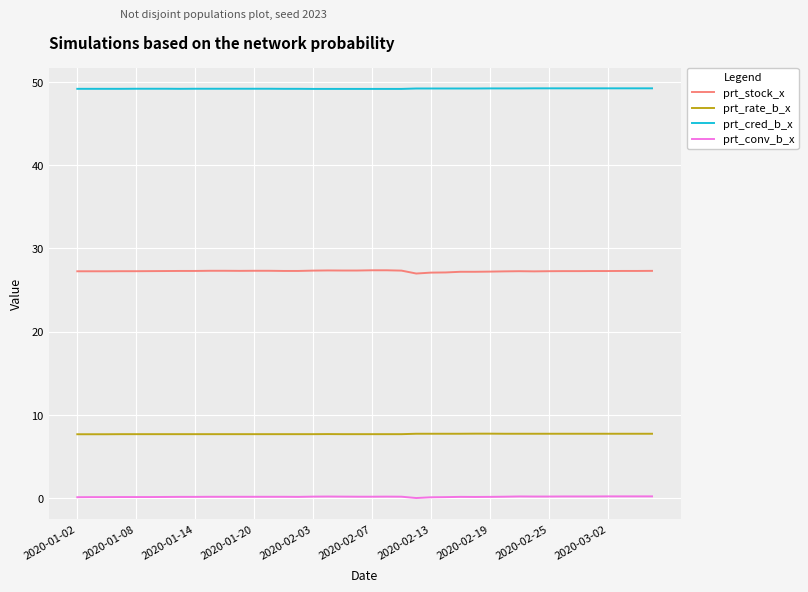

What are all the series names shown in the legend?

prt_stock_x, prt_rate_b_x, prt_cred_b_x, prt_conv_b_x